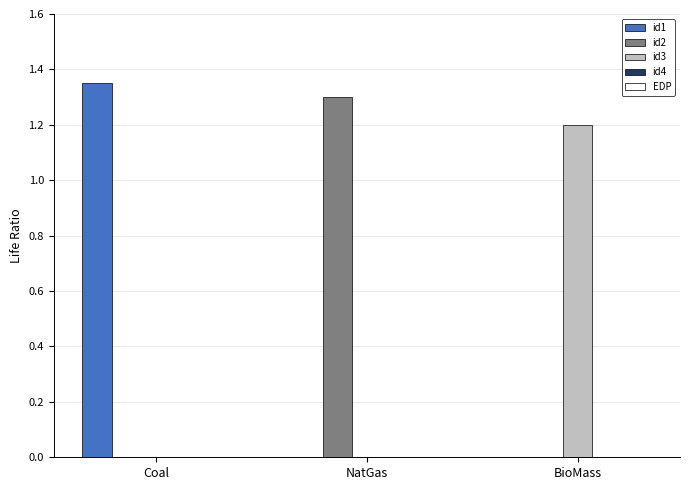

Count the number of data series in this chart.

3